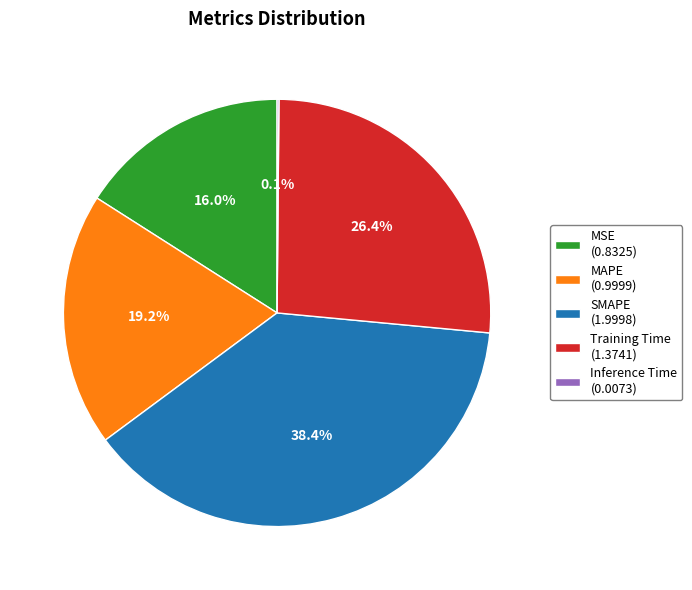

True or false: SMAPE accounts for 38% of the total.

True